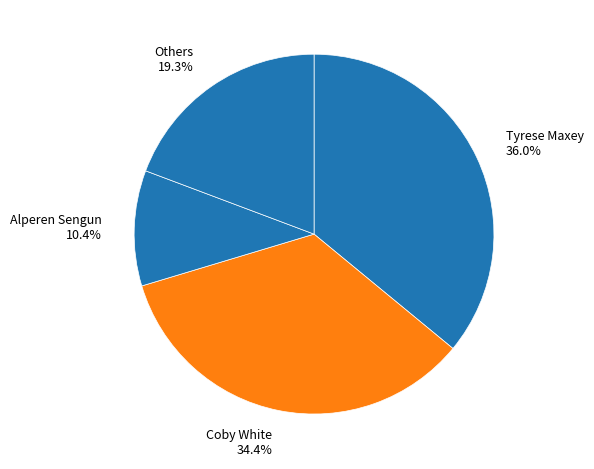

Does Alperen Sengun 10.4% account for over 50% of the chart?

No